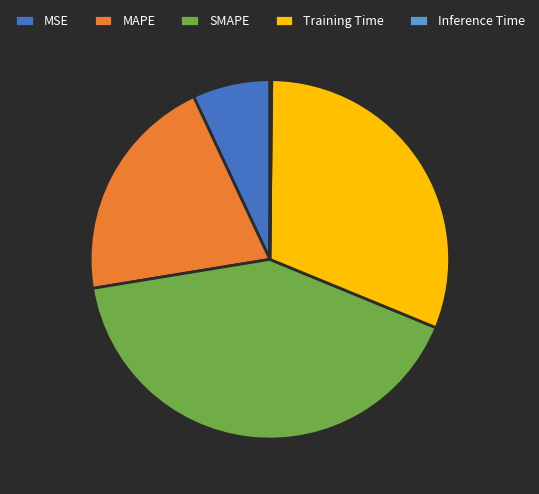

True or false: SMAPE accounts for 54% of the total.

False